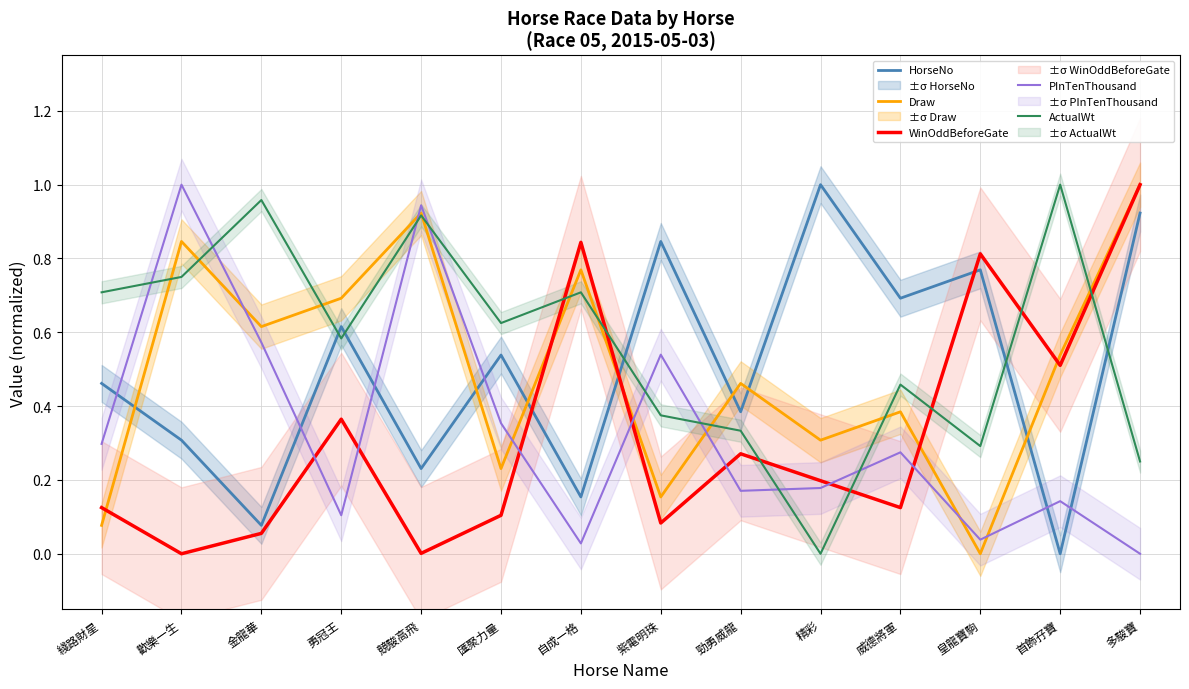

Which has a higher value, 首飾孖寶 or 勇冠王?

勇冠王